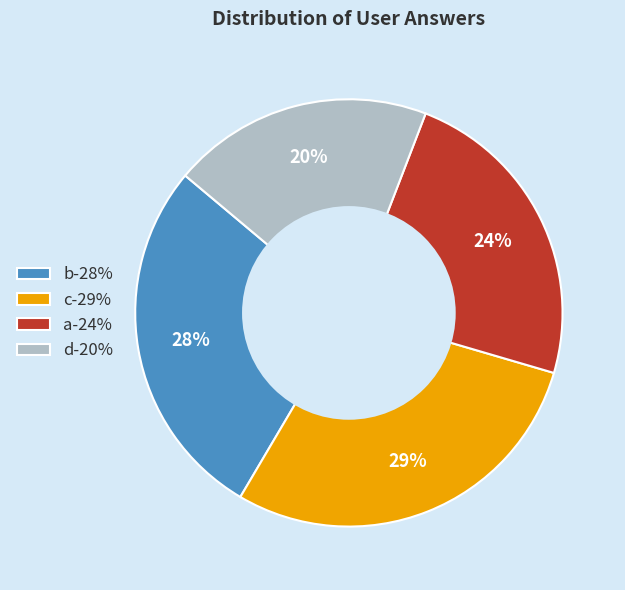

To the nearest percent, what percentage of the pie is a?

24%